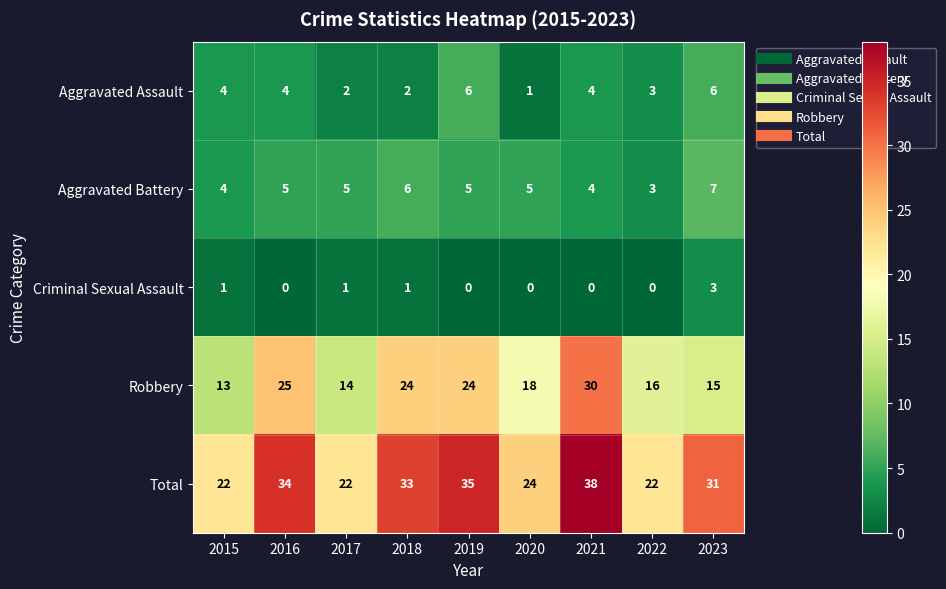

What is the spread (max minus min) of values at 2018?

32